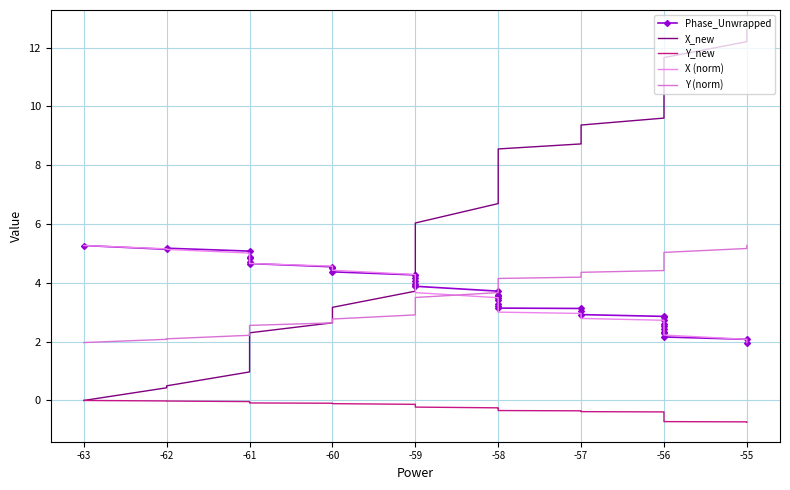

True or false: Phase_Unwrapped and Y_new cross at least once.

False